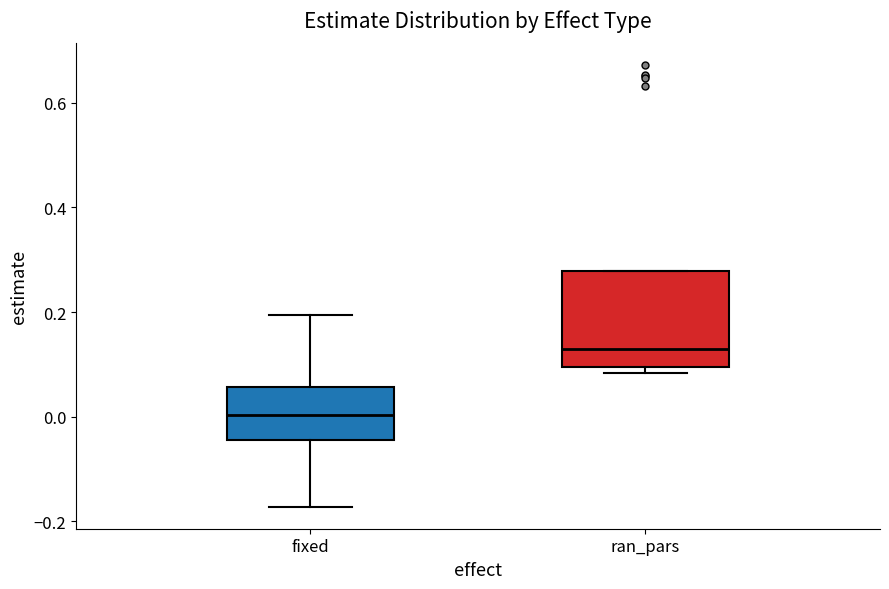

Reading left to right, read every box against the y-axis: the position of its median line, the range the box covers, and the ends of its whiskers. The values are not printed on the chart, so give them approximately, as read against the axis.

fixed: median 0.00, box -0.04 to 0.06, whiskers -0.18 to 0.20
ran_pars: median 0.12, box 0.10 to 0.28, whiskers 0.08 to 0.28